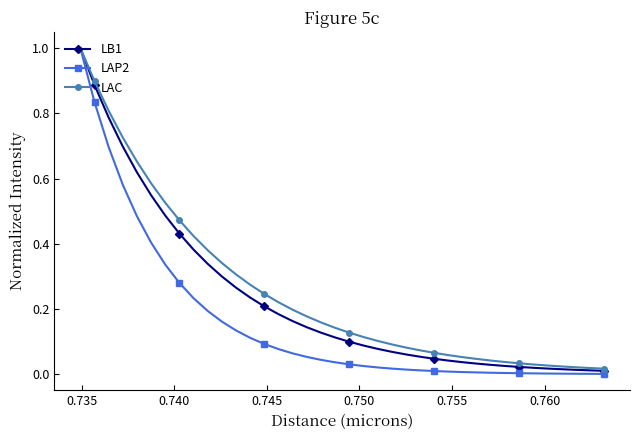

Which series has the widest spread of values?

LAP2